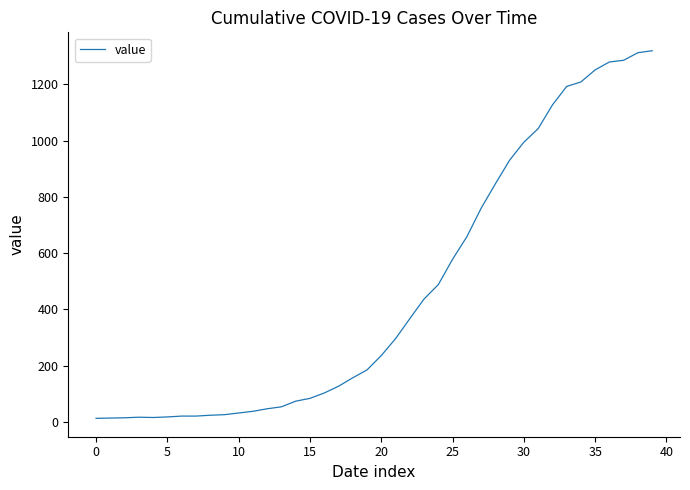

What is the difference between the maximum and minimum values?

1306